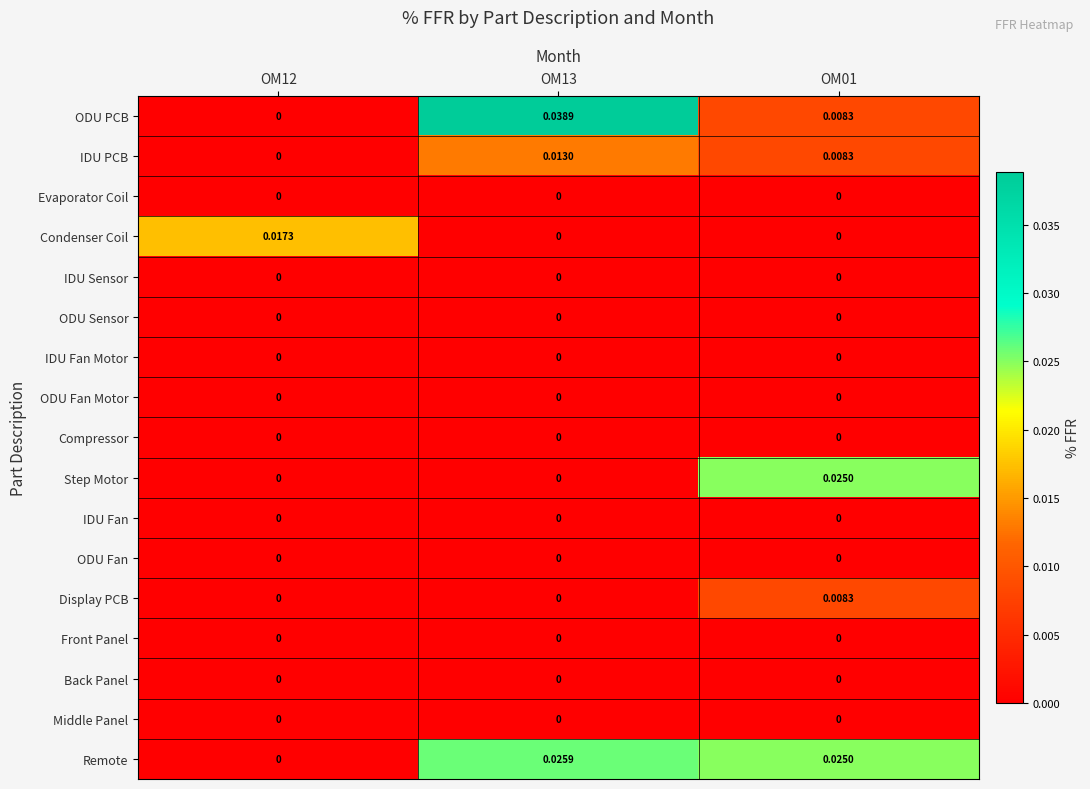

Which series has the largest range (max minus min)?

ODU PCB